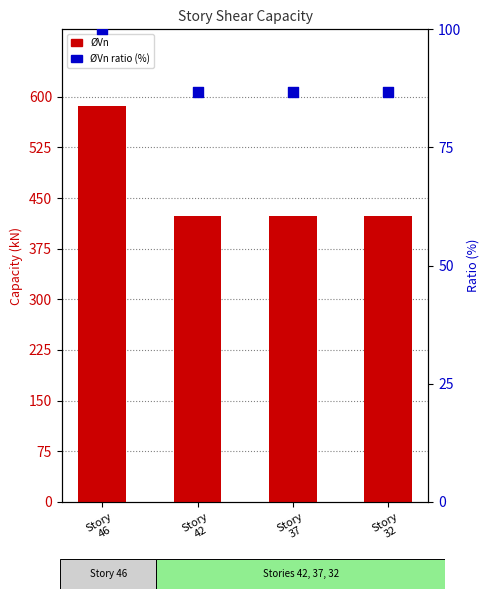

What is the total value across all series at Story
42?

510.3